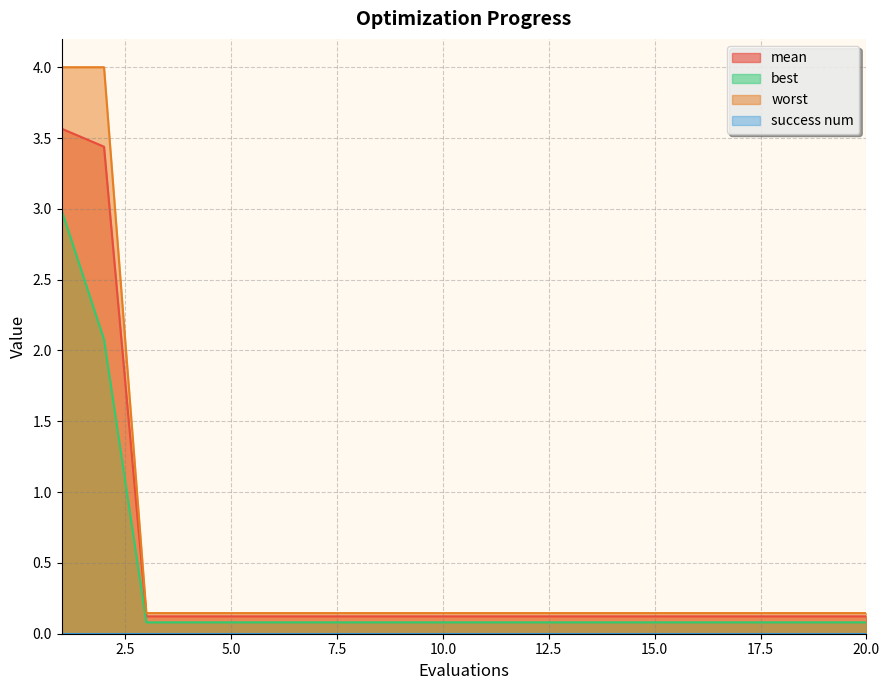

True or false: worst has more than 1 points higher than both neighbors.

False